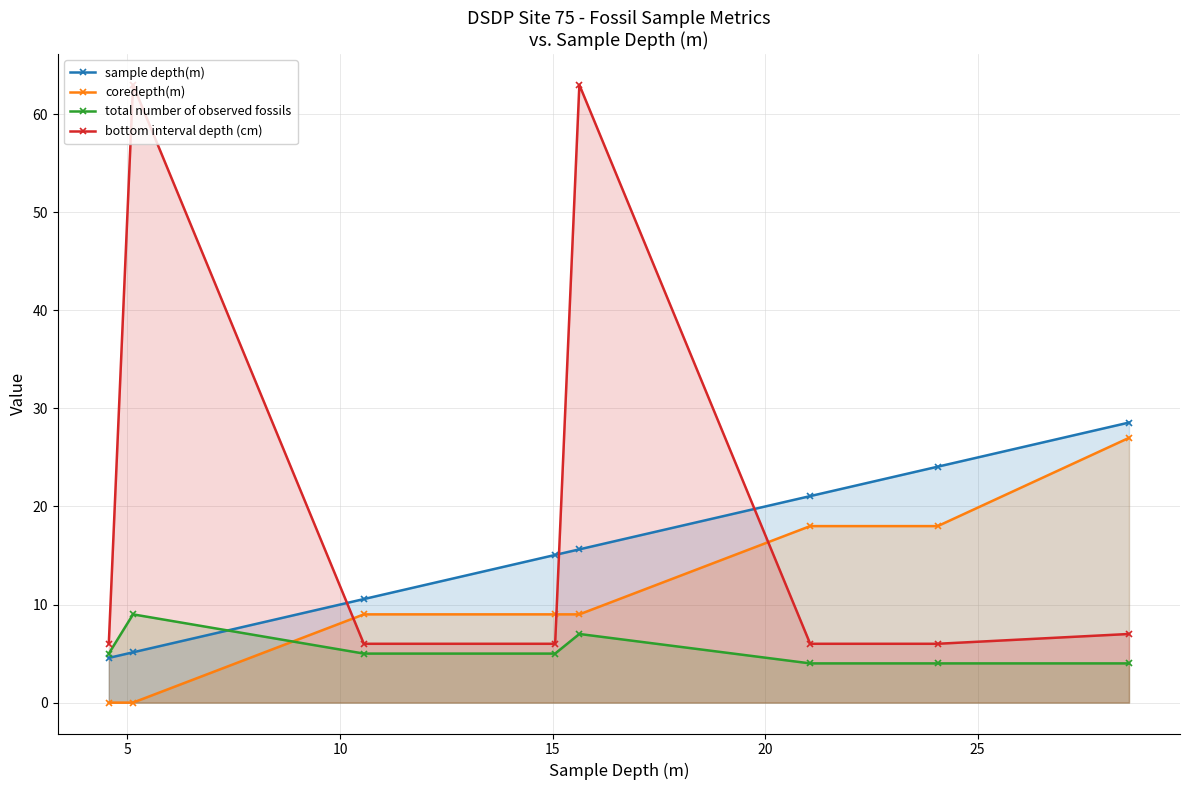

List the series in order of their peak value, highest first.

bottom interval depth (cm), sample depth(m), coredepth(m), total number of observed fossils